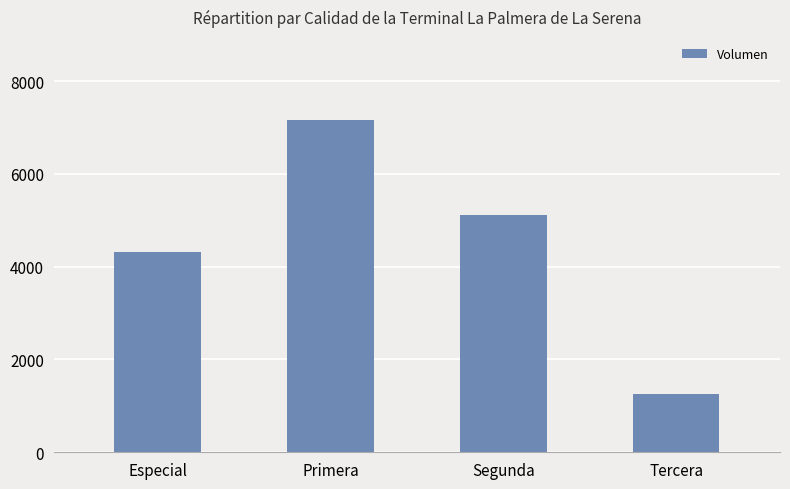

Reading left to right, extract all data points from this chart.

Especial=4320	Primera=7160	Segunda=5120	Tercera=1260